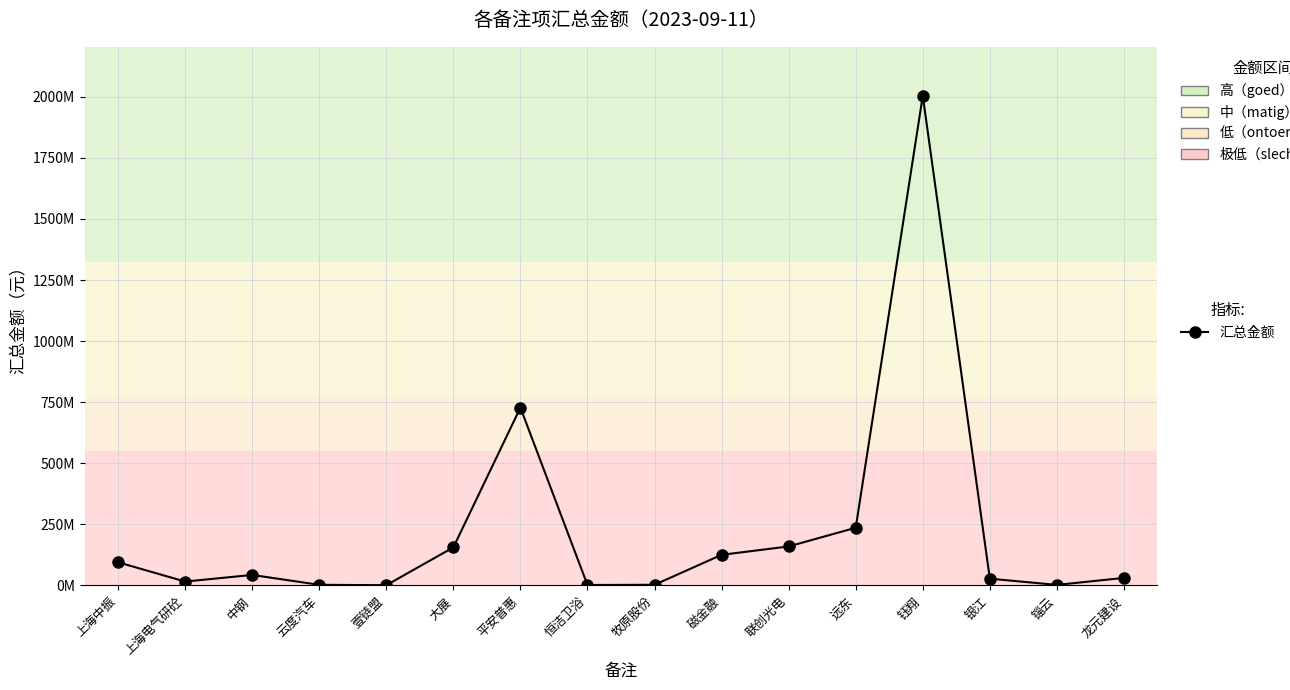

List the labels in order of value, smallest first.

壹链盟, 恒洁卫浴, 锱云, 云度汽车, 牧原股份, 上海电气研砼, 银江, 龙元建设, 中钢, 上海中振, 磁金融, 大展, 联创光电, 远东, 平安普惠, 钰翔